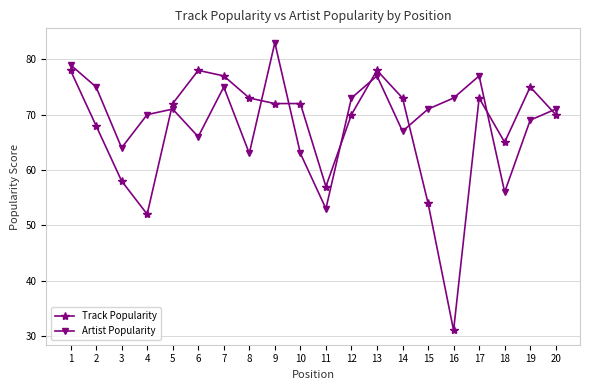

Which series changed the most between 8 and 13?

Artist Popularity